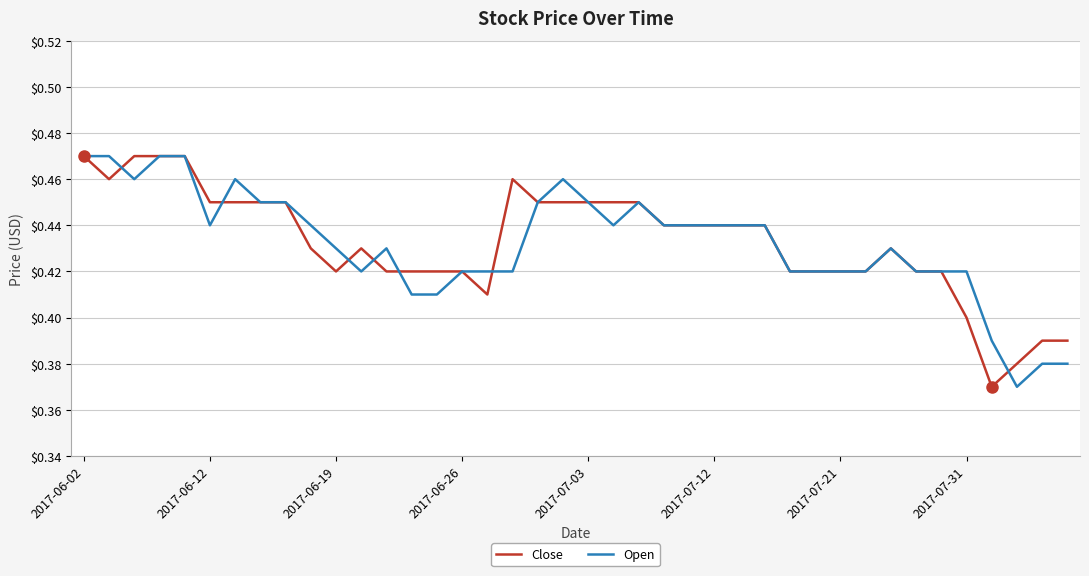

How many lines are shown in the chart?

2